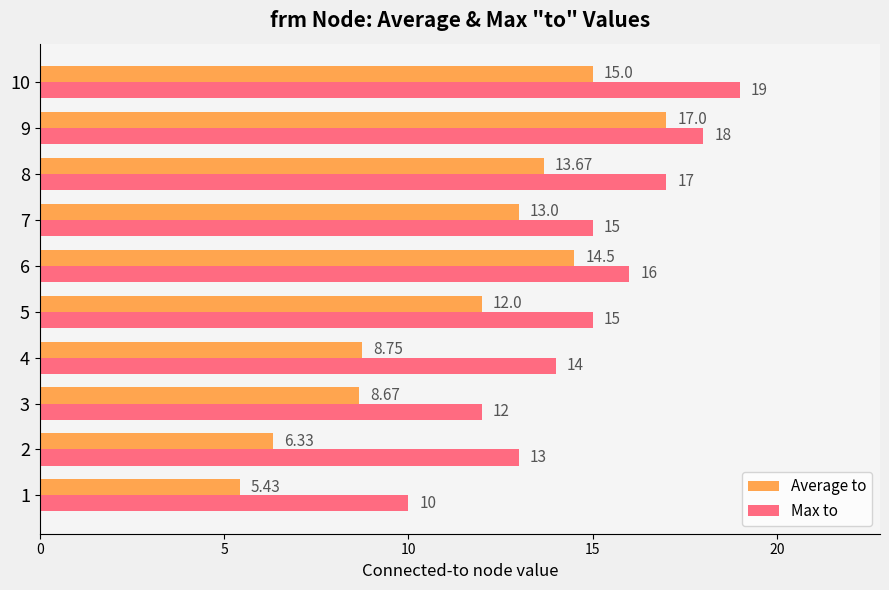

Is the value of Average to at 5 greater than the value of Max to at 10?

No